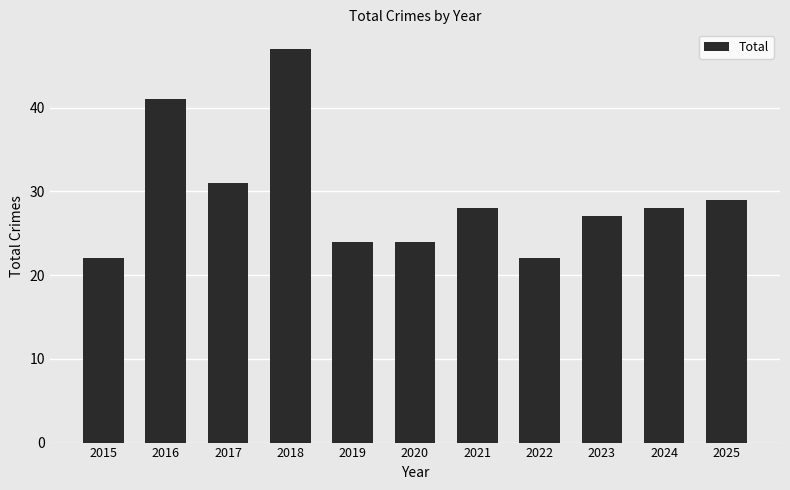

Which category has the highest value across all series?

2018